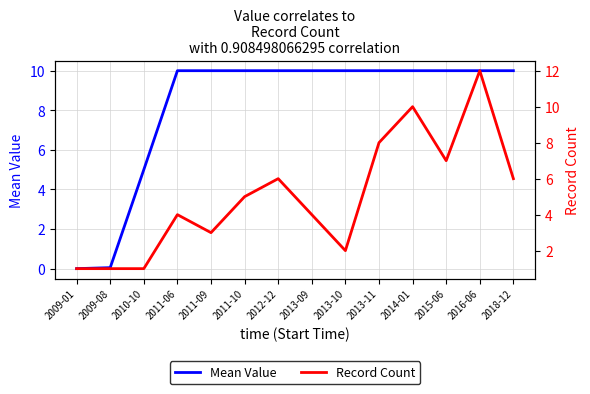

What is the total value across all series at 2015-06?

17.0